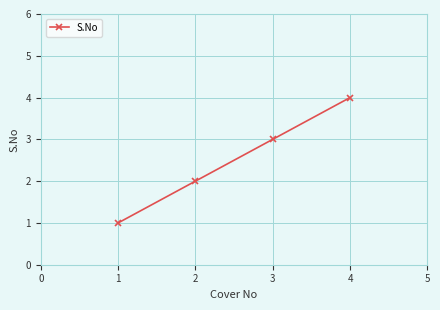

List the labels in order of value, smallest first.

1, 2, 3, 4